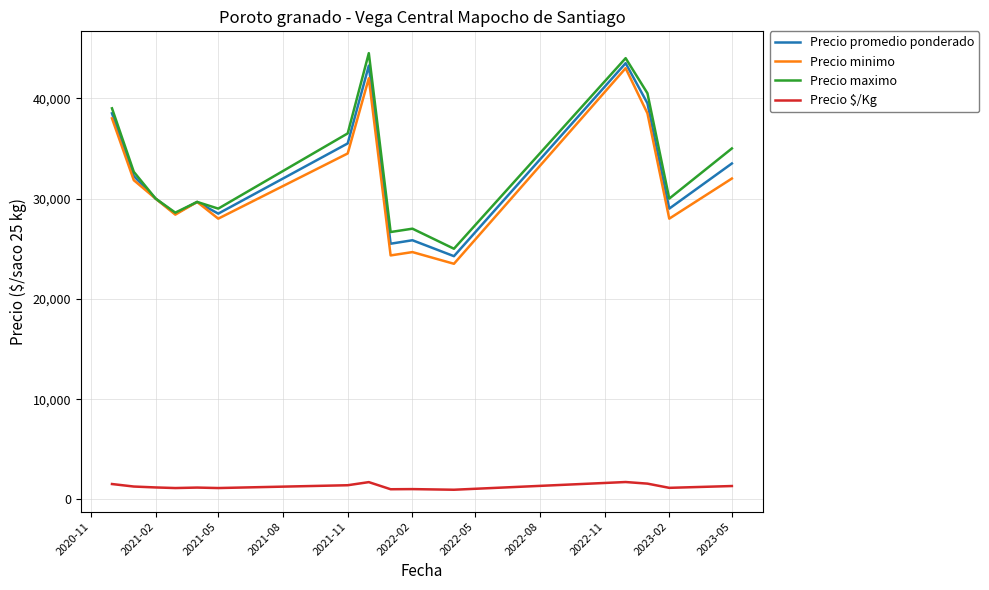

True or false: Precio $/Kg and Precio maximo cross at least once.

False